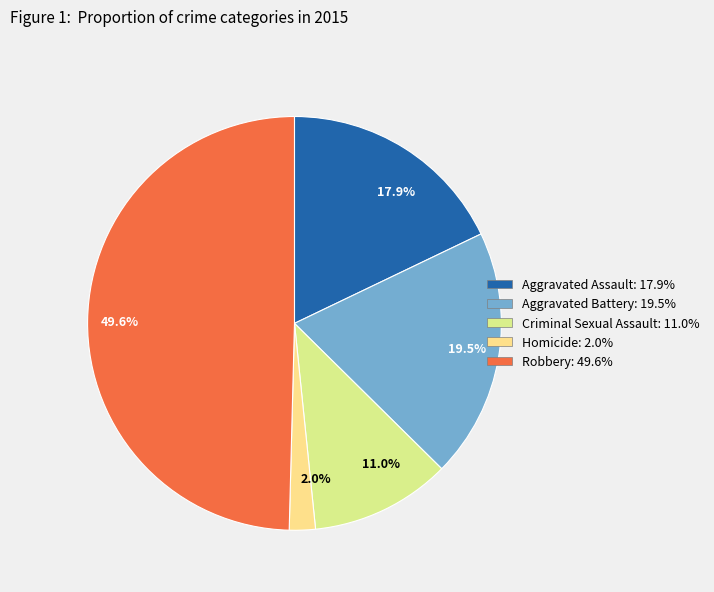

True or false: Aggravated Battery accounts for 9% of the total.

False